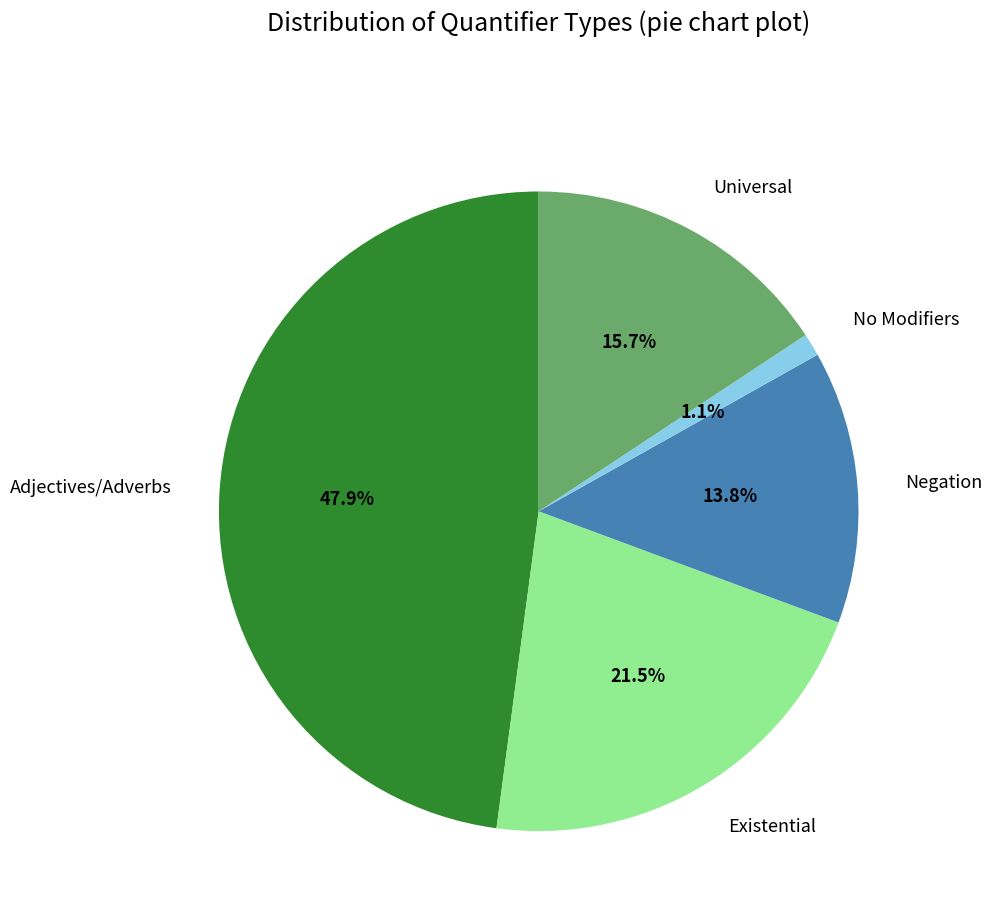

To the nearest percent, what portion does No Modifiers represent?

1%